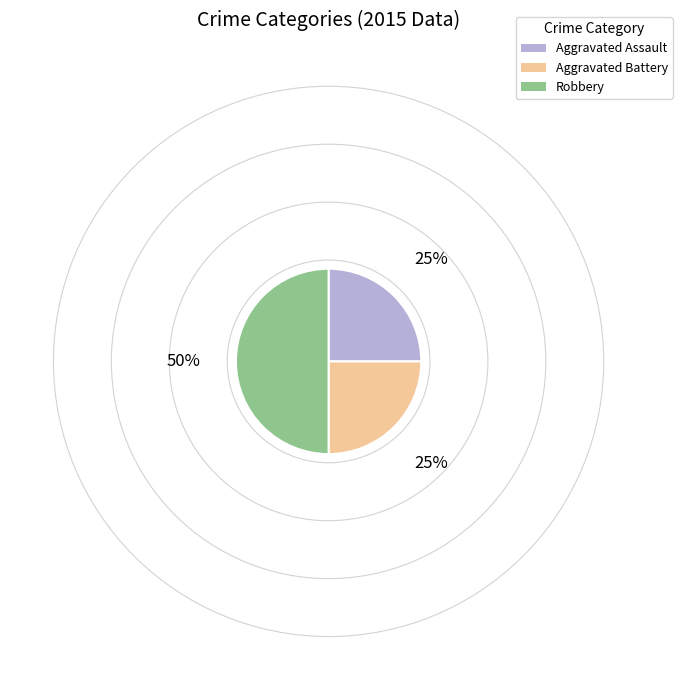

Do Aggravated Assault and Robbery together represent more than half of the pie?

Yes